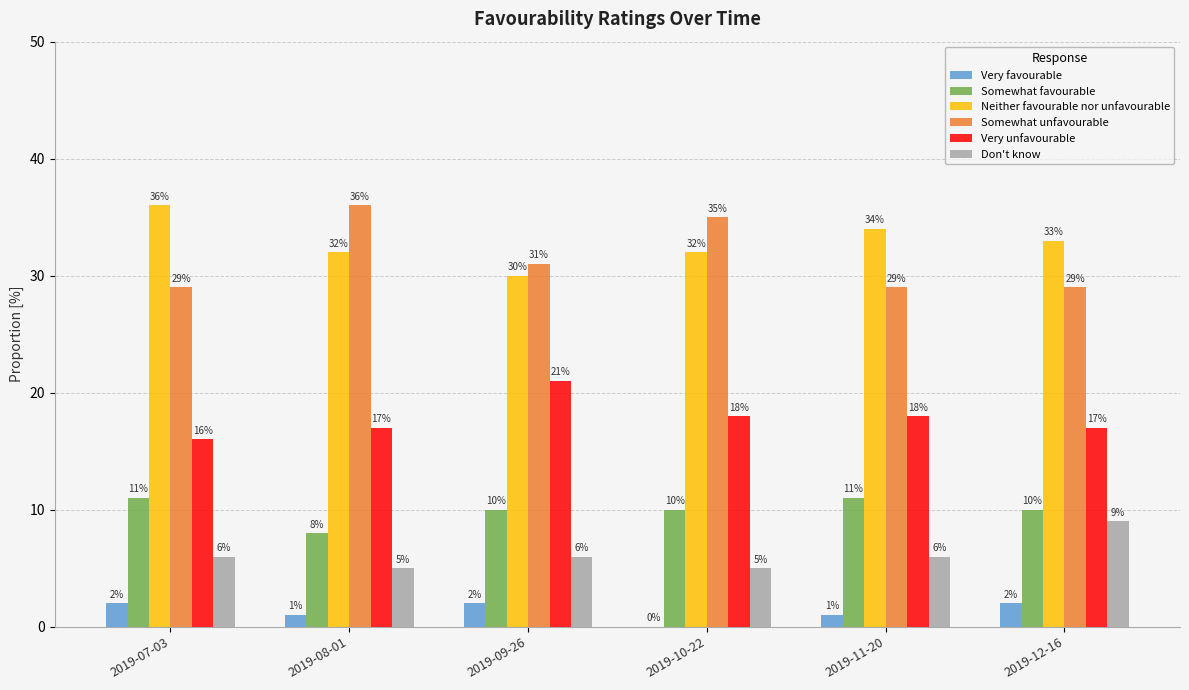

What is the sum of all Somewhat favourable values?

60.0